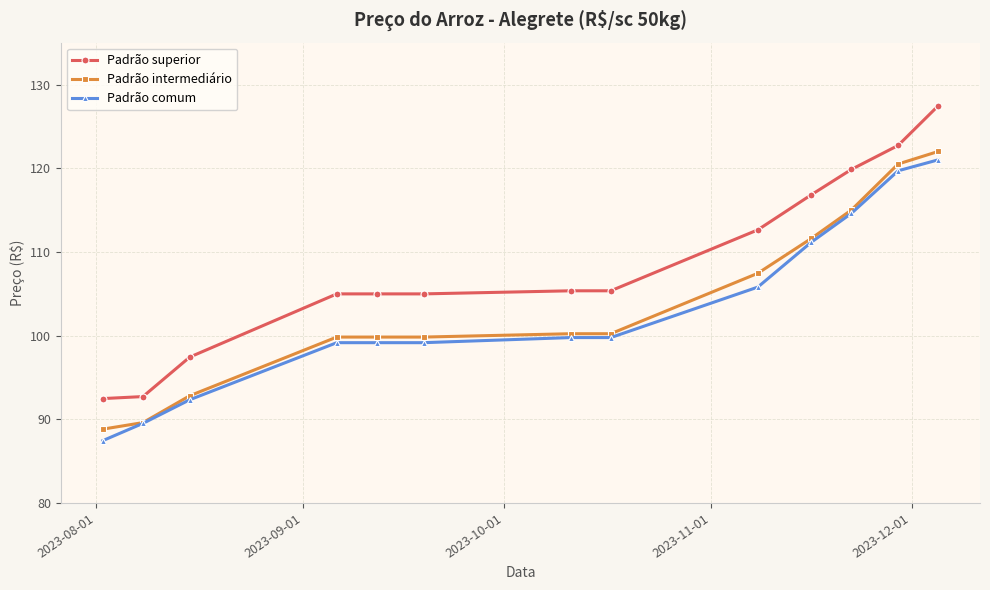

How many lines are shown in the chart?

3